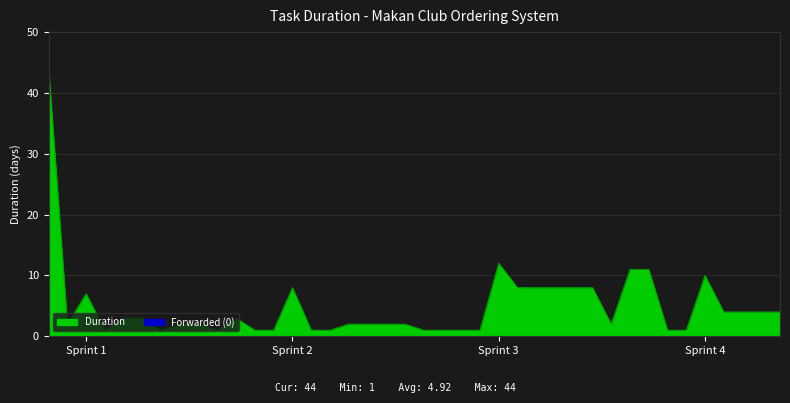

What is the maximum value shown in the chart?

44